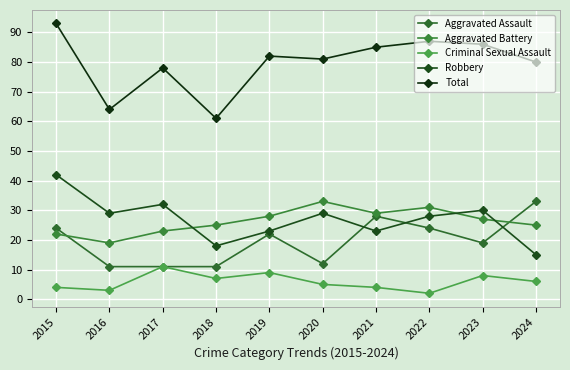

Is the value of Aggravated Battery at 2019 greater than the value of Criminal Sexual Assault at 2022?

Yes